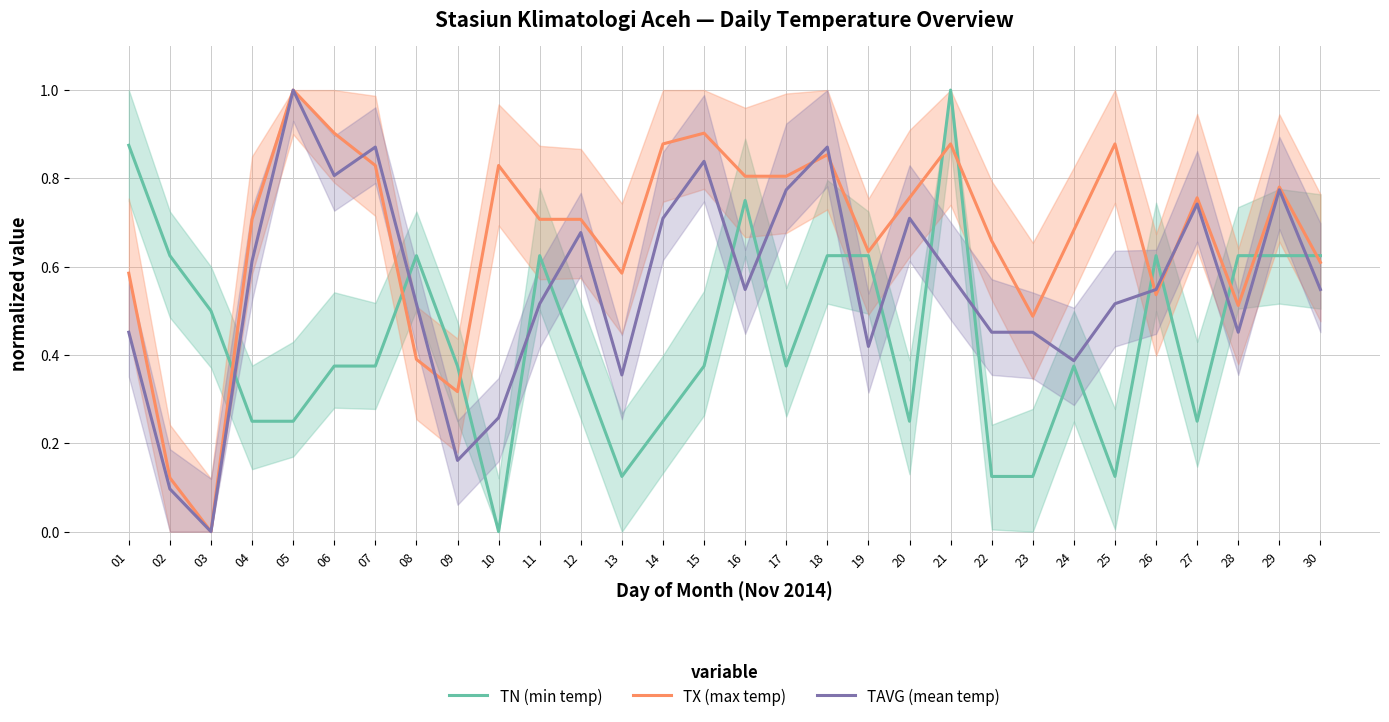

Between 25 and 27, which series saw the biggest shift?

TAVG (mean temp)